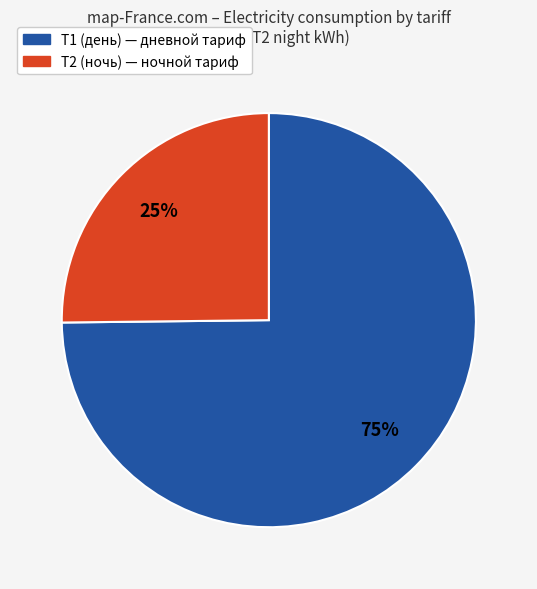

Is the sum of Т1 (день) and Т2 (ночь) greater than half?

Yes